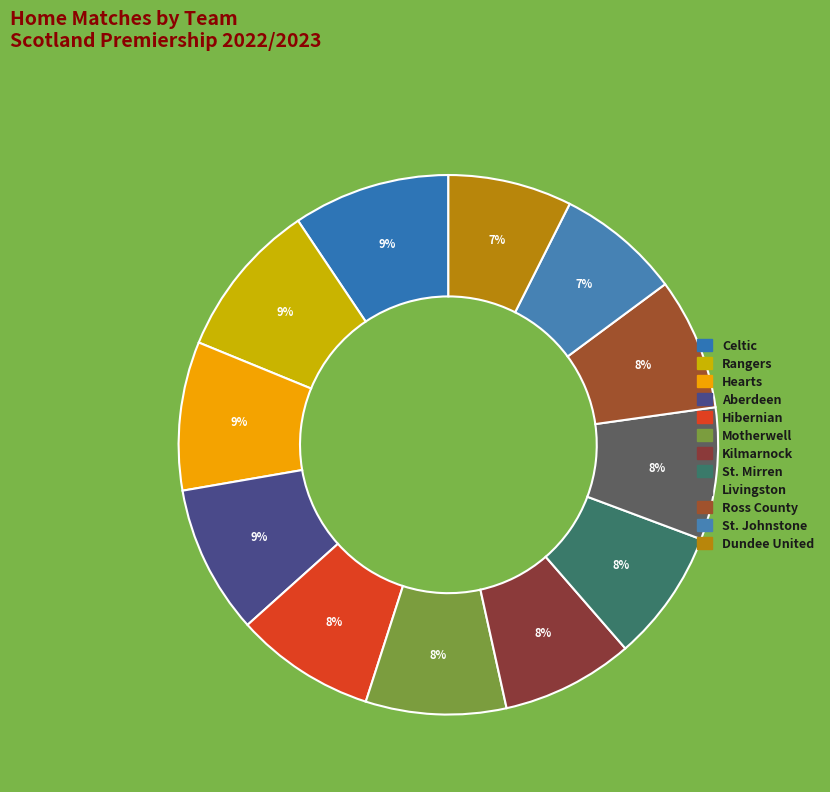

To the nearest percent, what portion does Kilmarnock represent?

8%